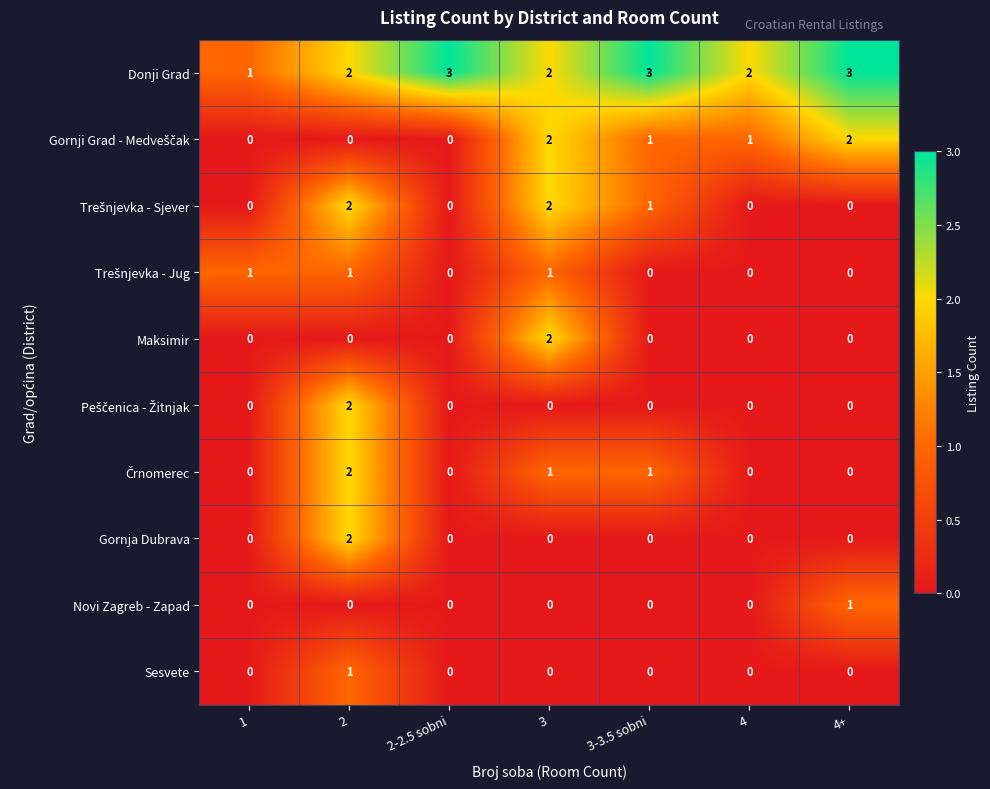

Which series has the largest total across all categories?

Donji Grad